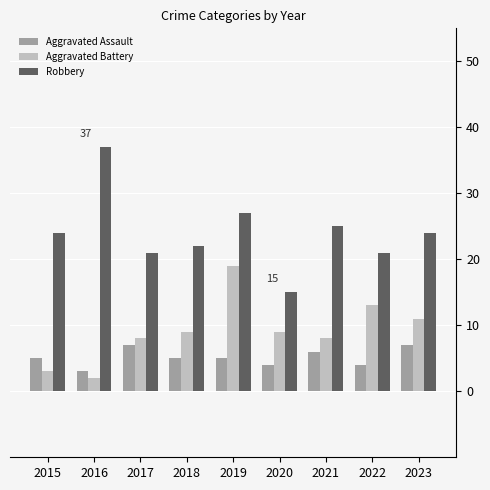

Count the Aggravated Assault values in the range 4 to 6.

6